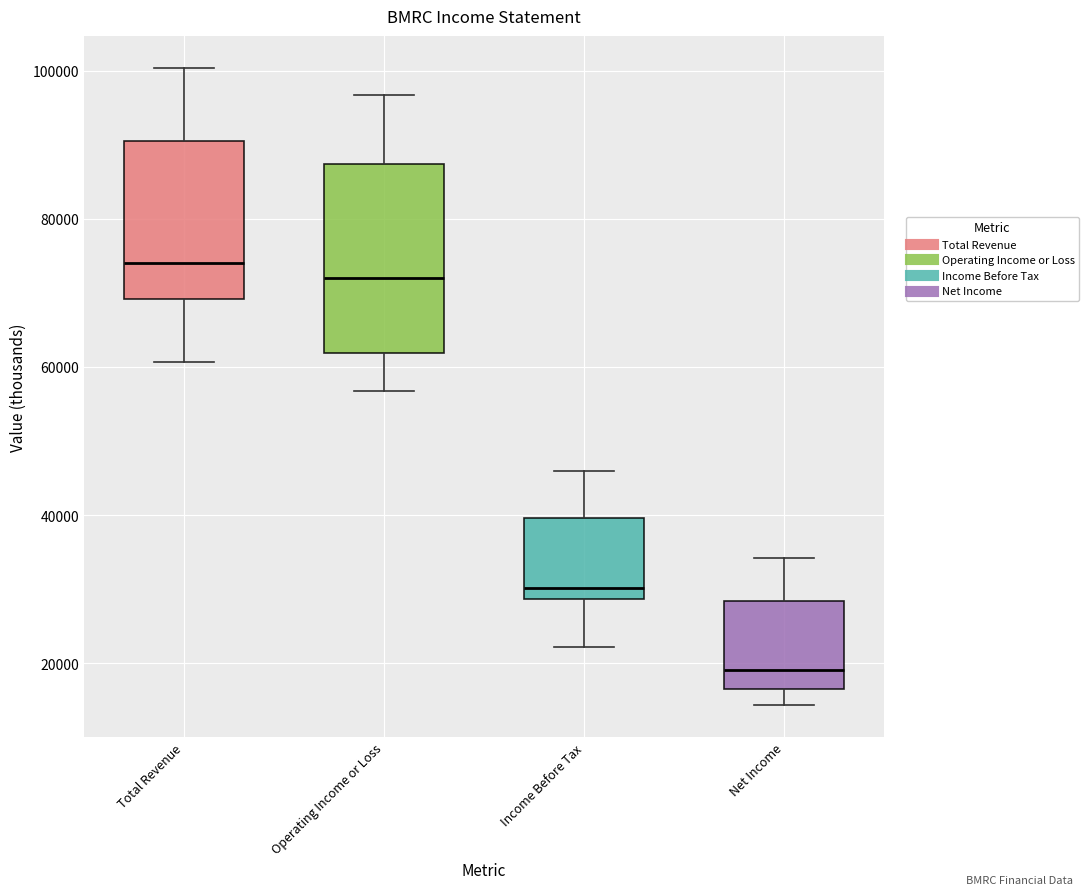

Where is the upper edge of the box for Net Income on the y-axis? The values are not printed on the chart, so give them approximately, as read against the axis.

28000